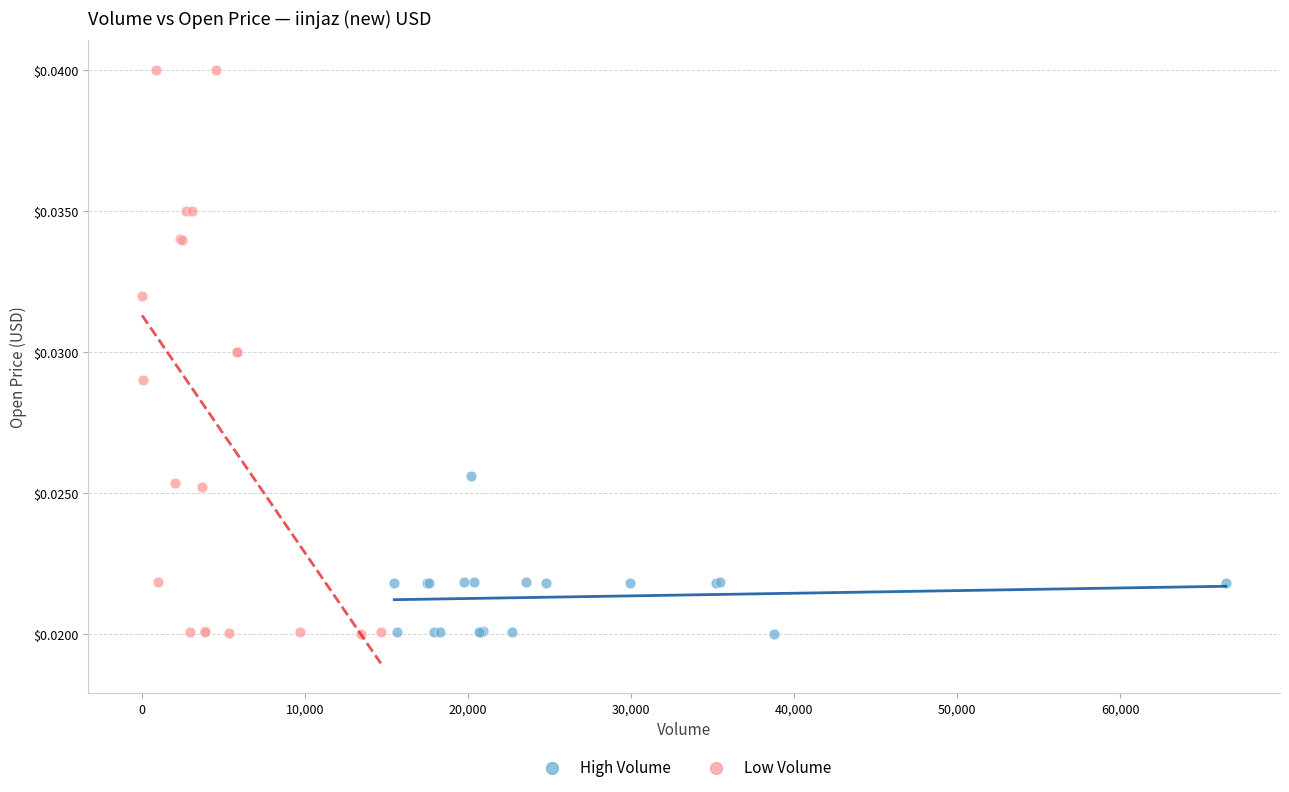

Which series contains the highest Y value?

Low Volume